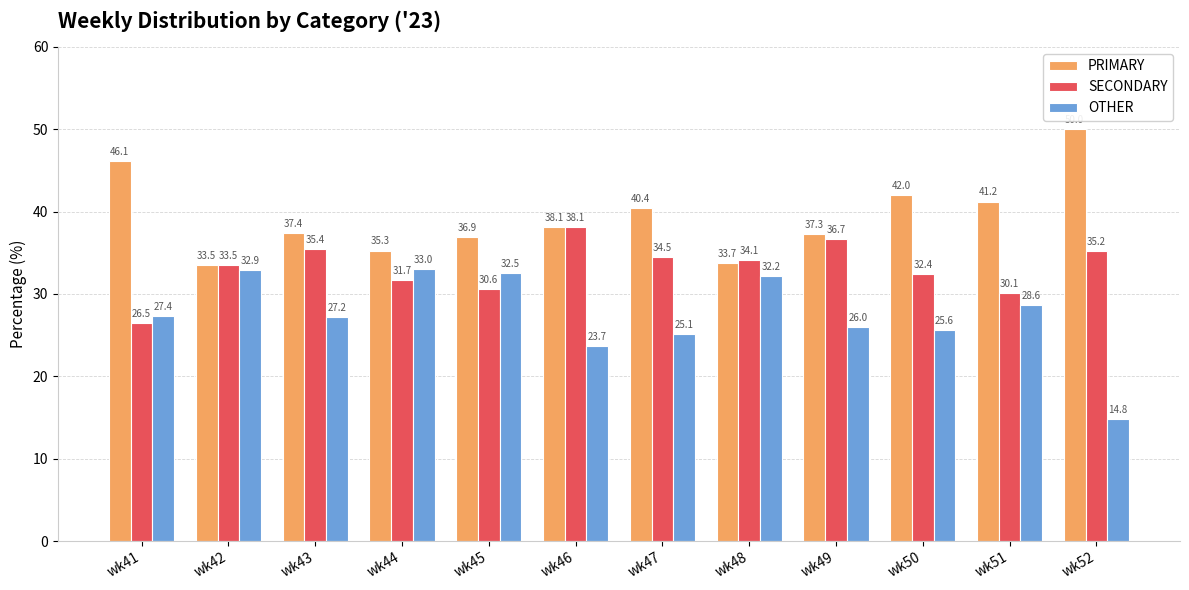

What are all the series names shown in the legend?

PRIMARY, SECONDARY, OTHER